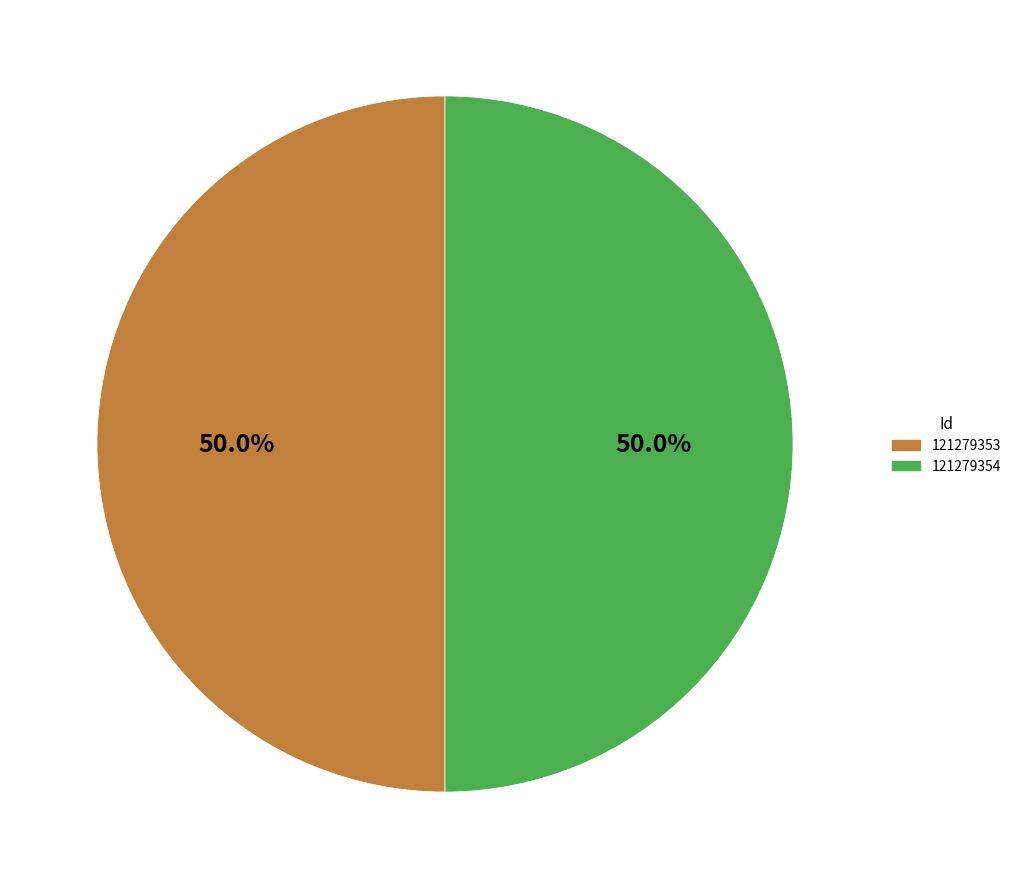

What is the total percentage of 121279354 and 121279353?

100.0%